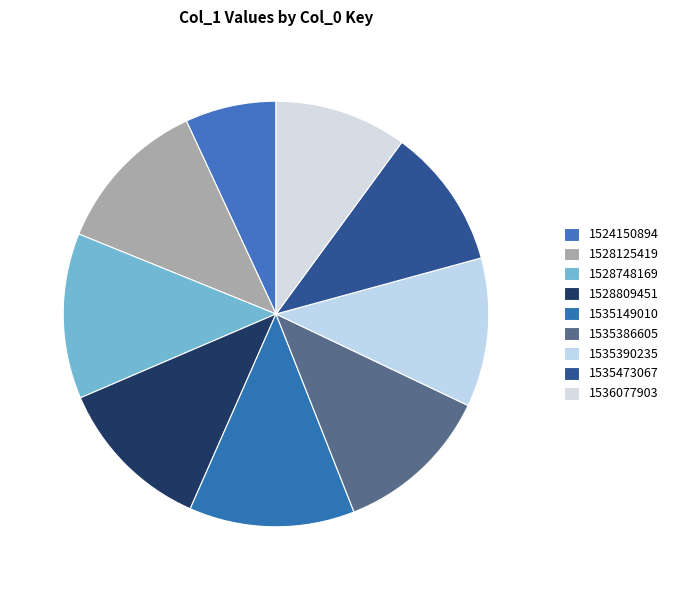

What percentage do 1536077903 and 1528125419 together represent?

22.0%